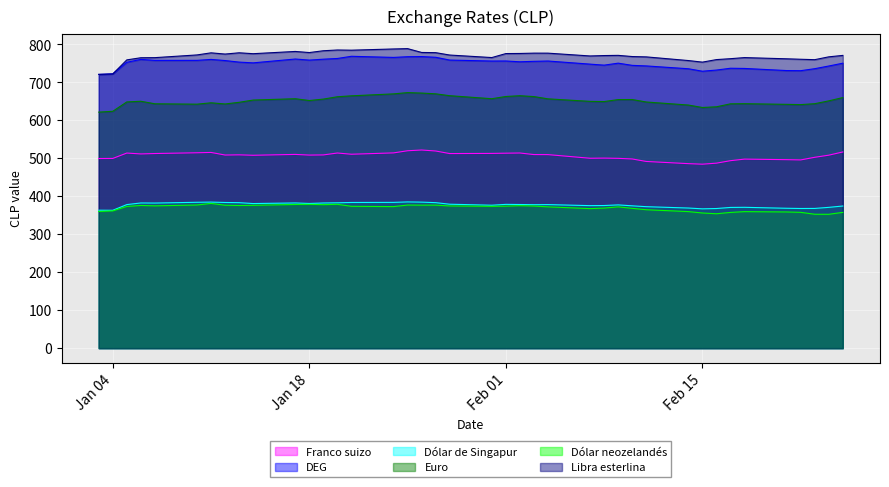

What is the greatest value displayed?

788.8